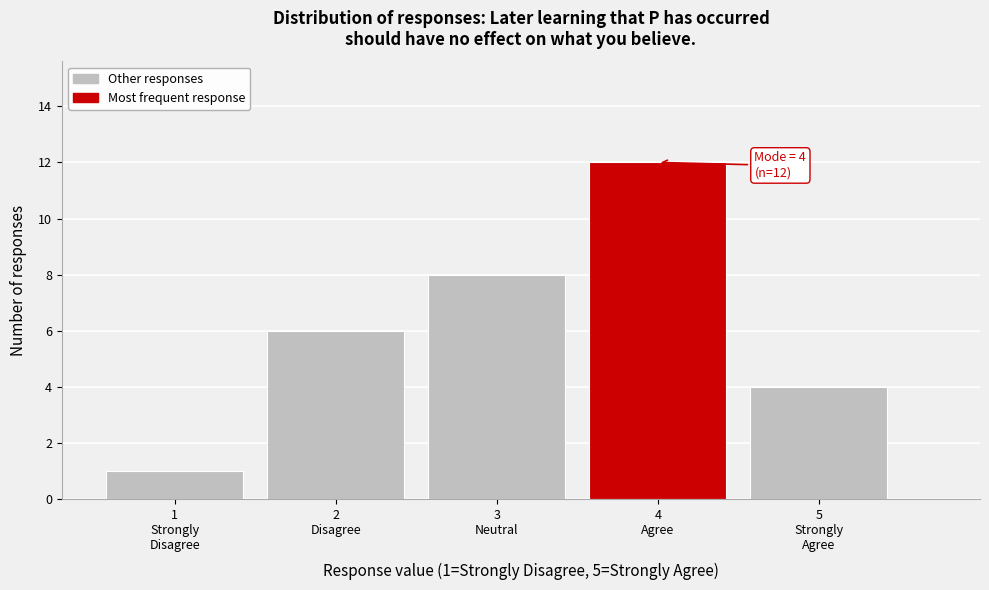

Reading right to left, what are all the values shown in this chart?

4	12	8	6	1